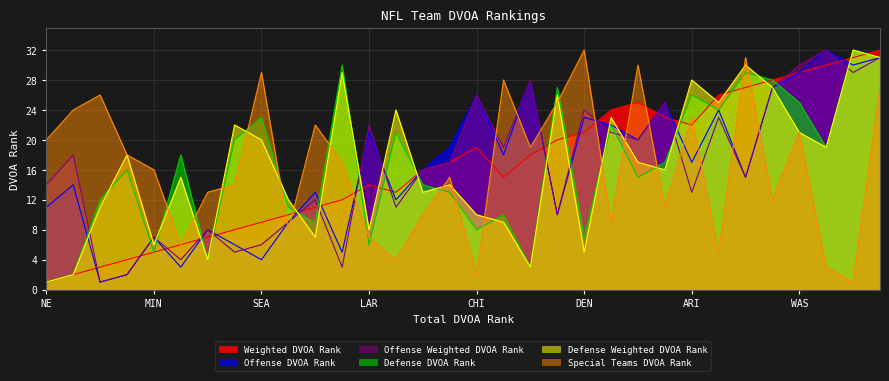

Which series ends up on top after the final intersection of Defense DVOA Rank and Defense Weighted DVOA Rank?

Defense DVOA Rank